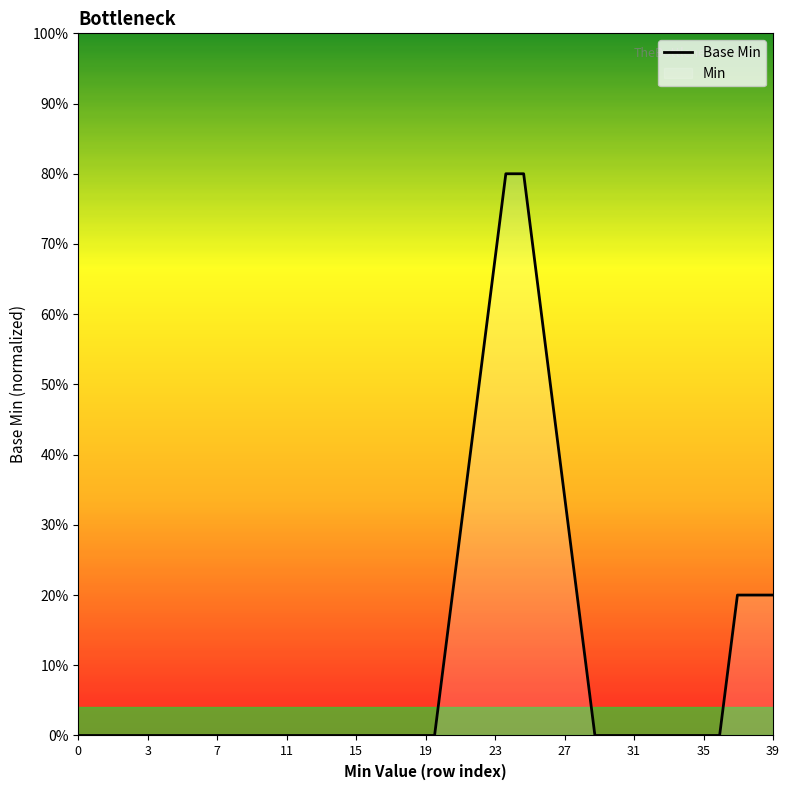

What is the greatest value displayed?

0.8